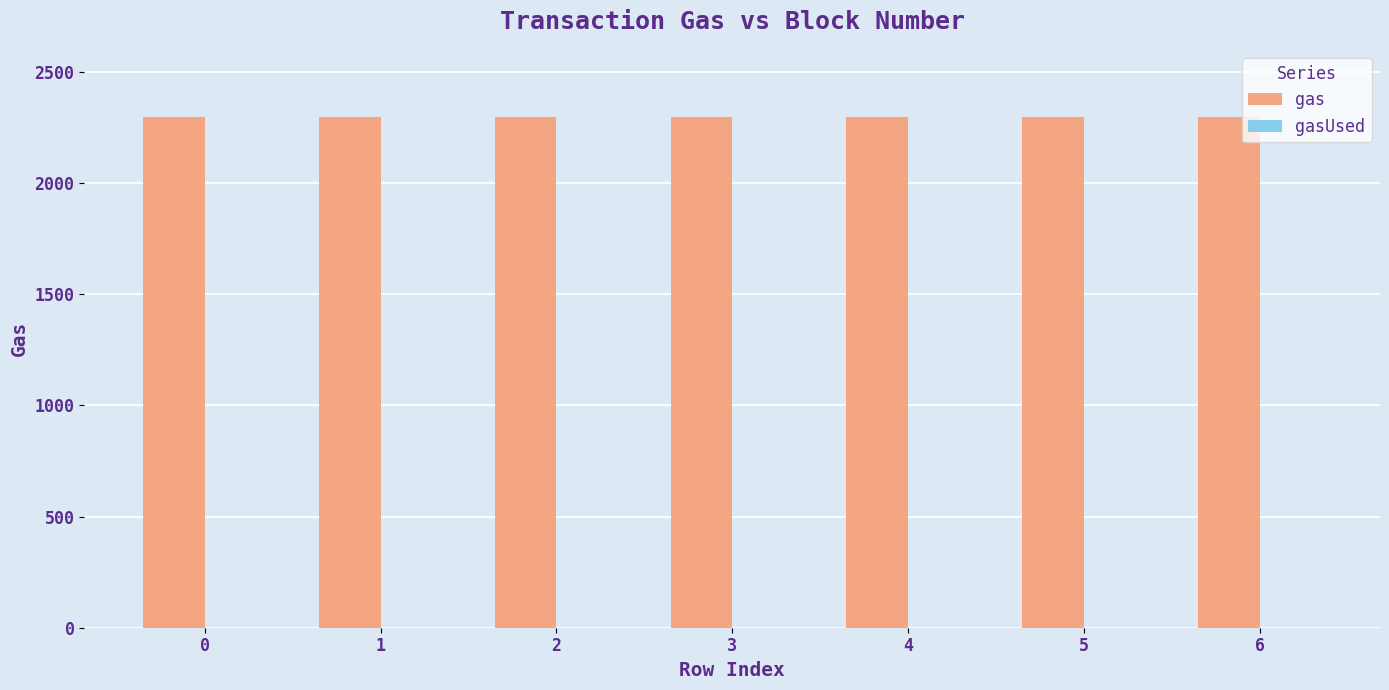

Are the bars horizontal?

No